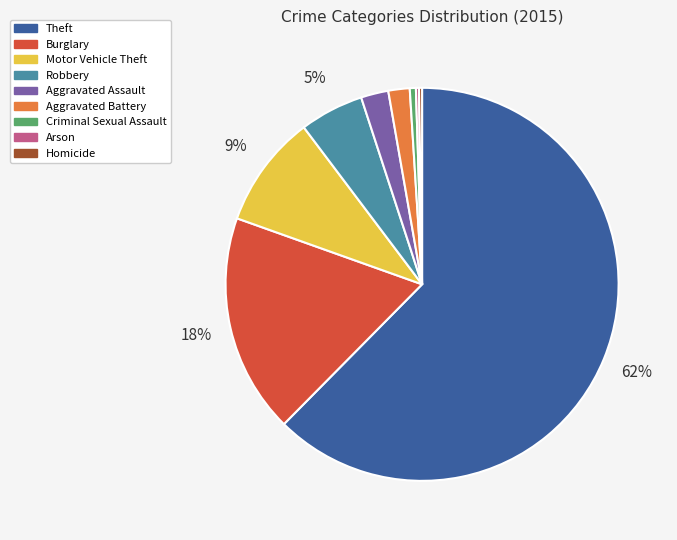

To the nearest percent, what is the average slice percentage?

11%